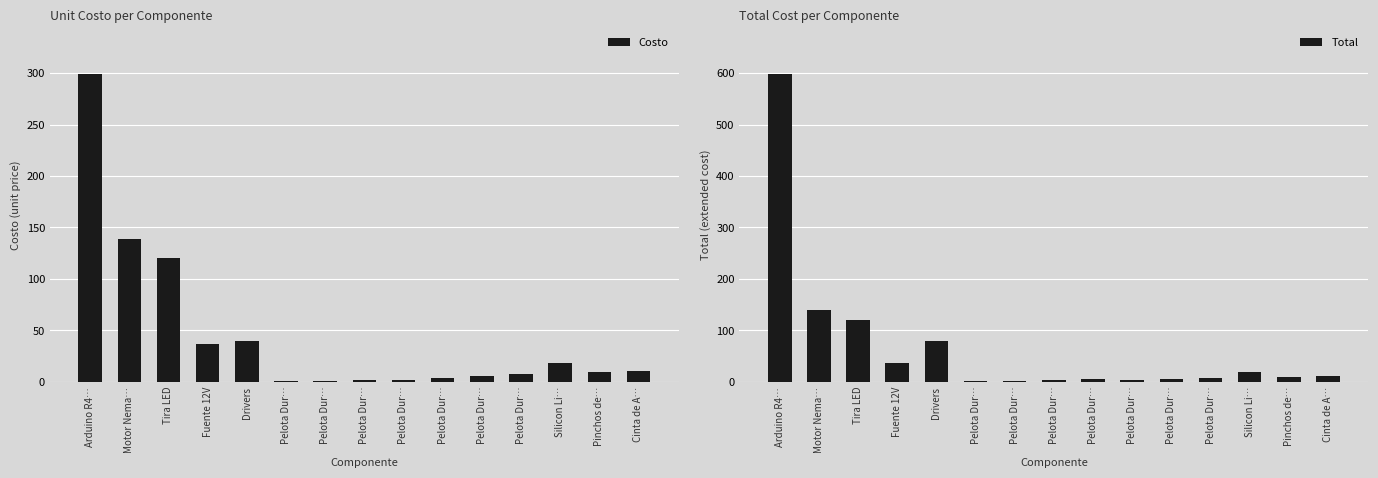

What value does the Total series have at Motor Nema…?

139.0